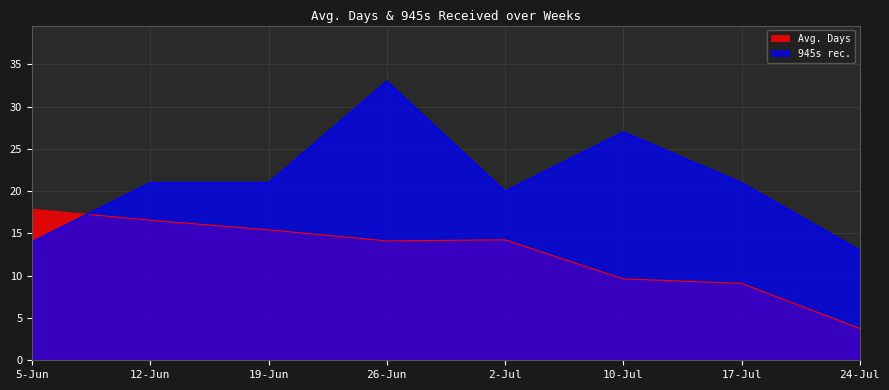

True or false: 945s rec. and Avg. Days cross at least once.

True